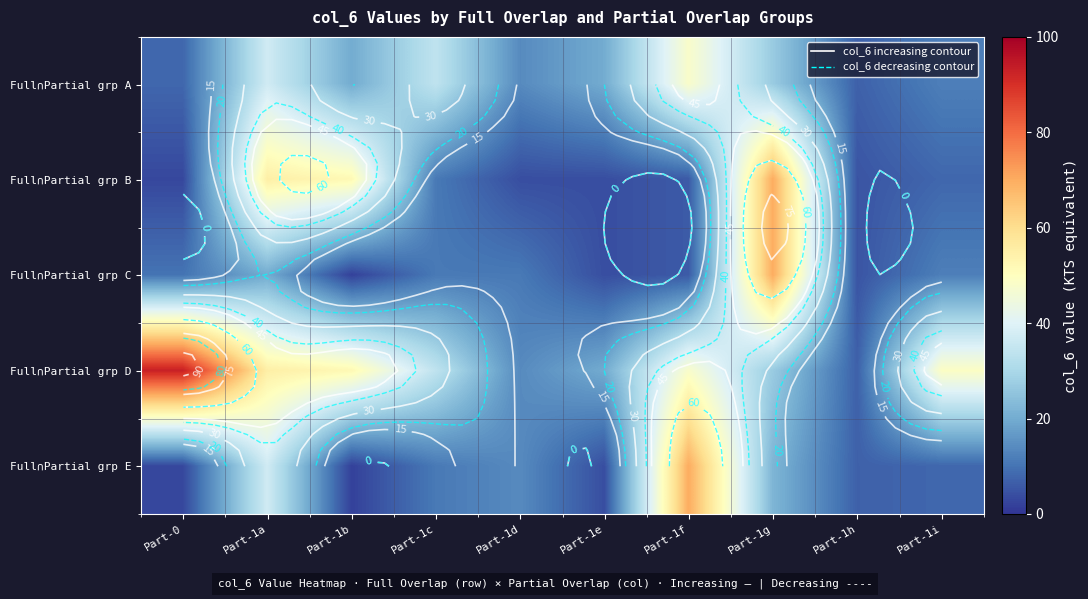

Rank the series by their maximum value, from highest to lowest.

Full∩Partial grp D, Full∩Partial grp B, Full∩Partial grp C, Full∩Partial grp E, Full∩Partial grp A